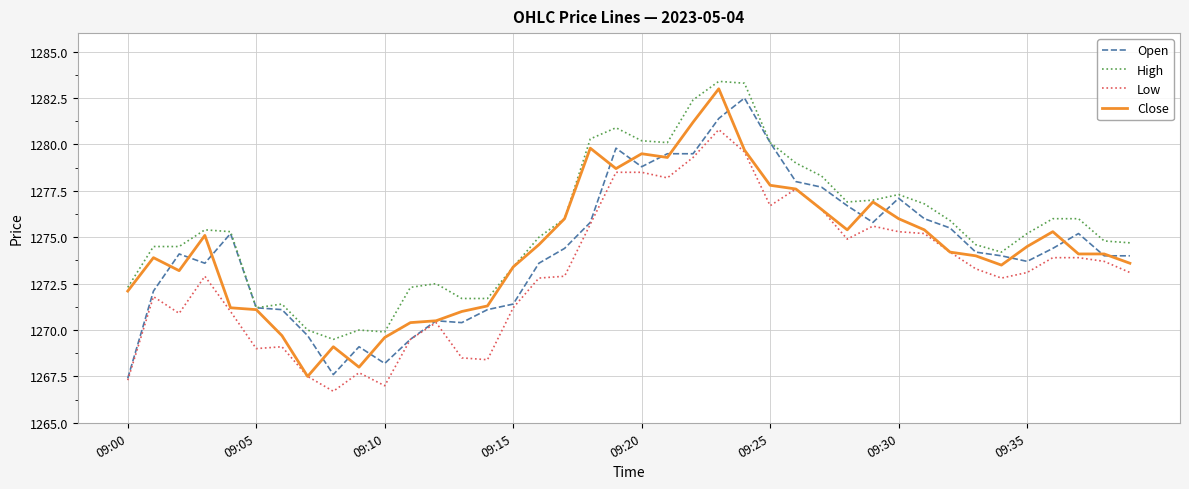

Which series has the largest total across all categories?

High